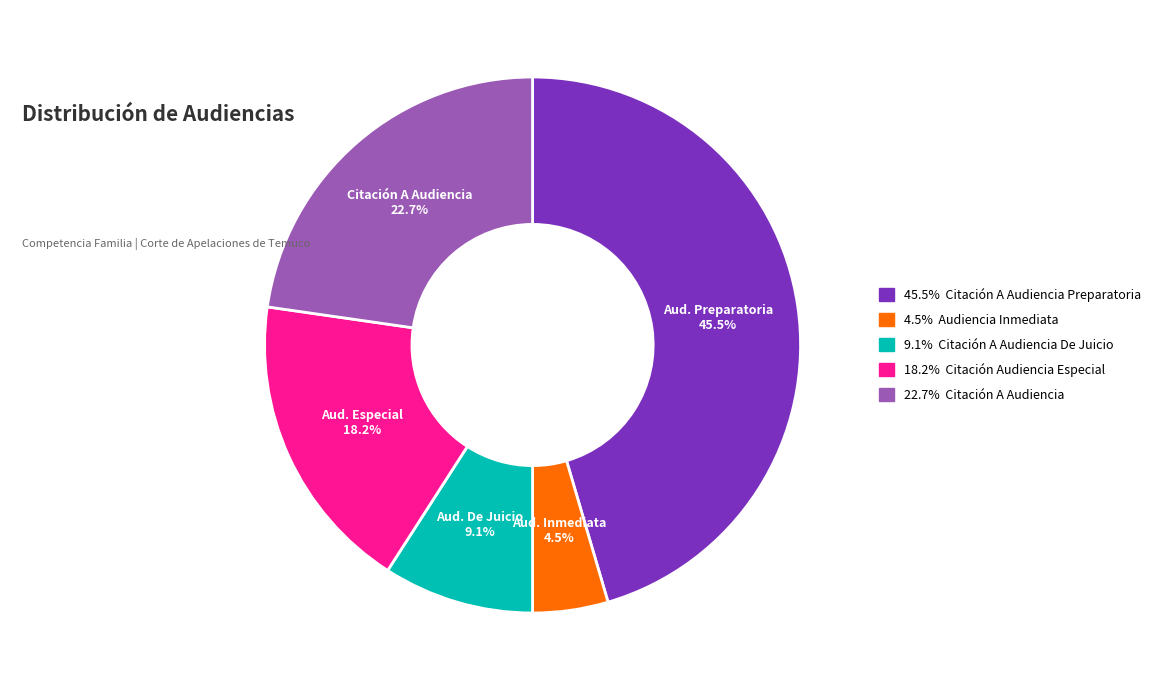

Does any single category account for the majority?

No